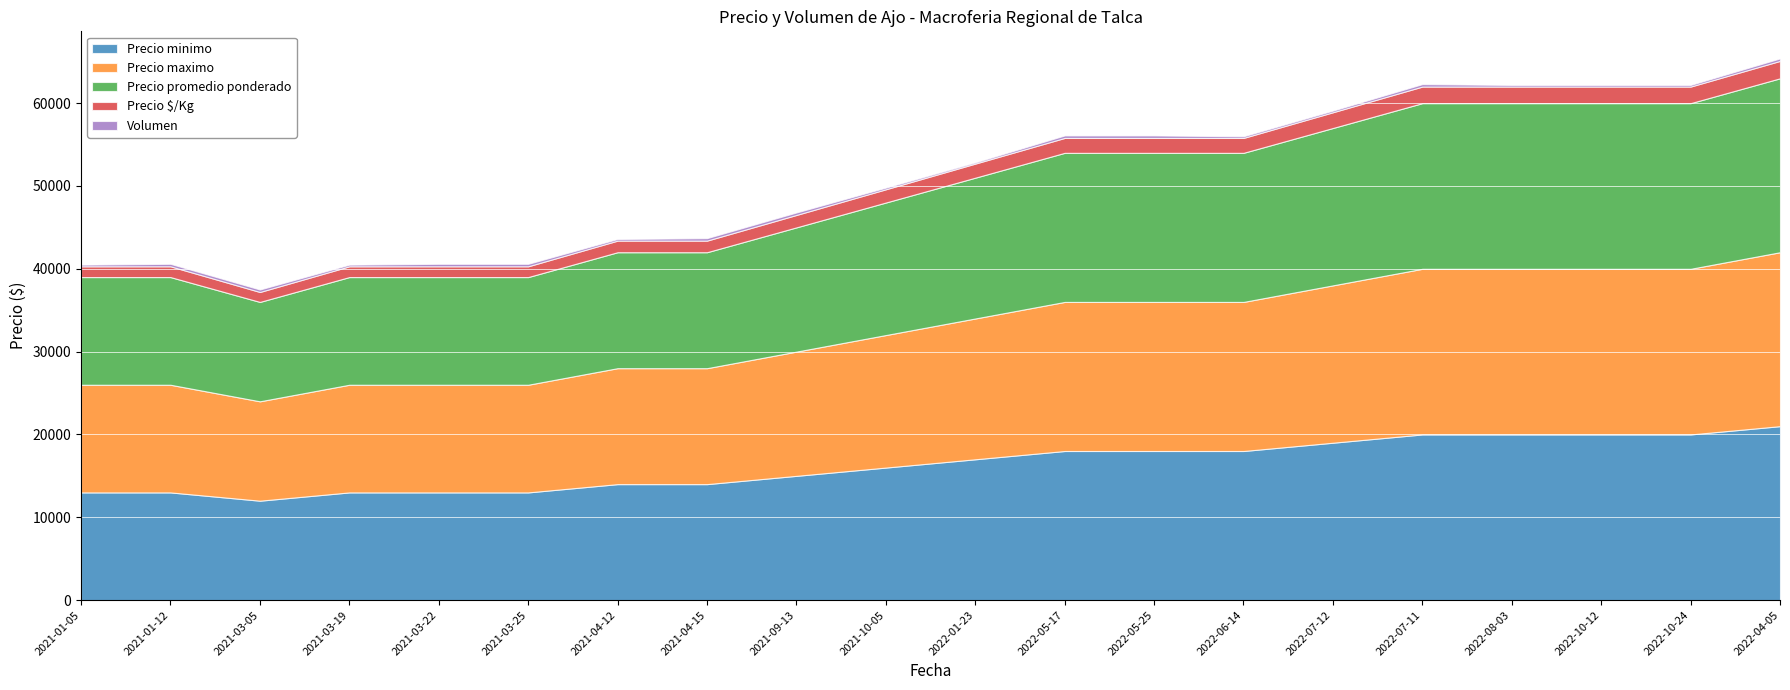

At which label does Precio promedio ponderado first exceed 17000?

2022-05-17